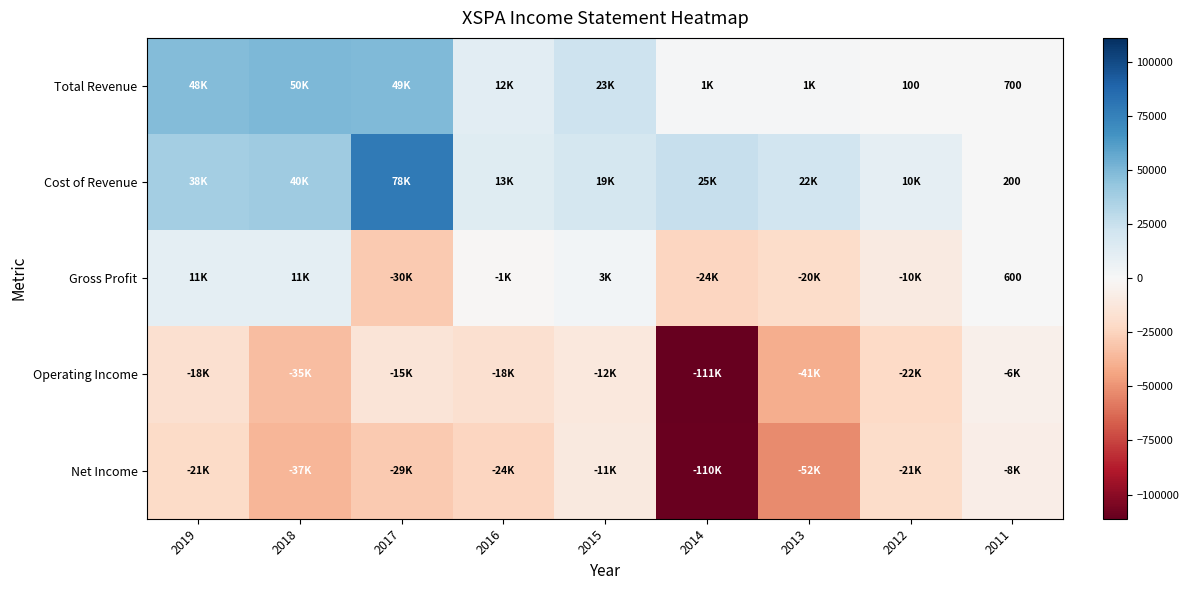

How many values in Gross Profit are below zero?

5